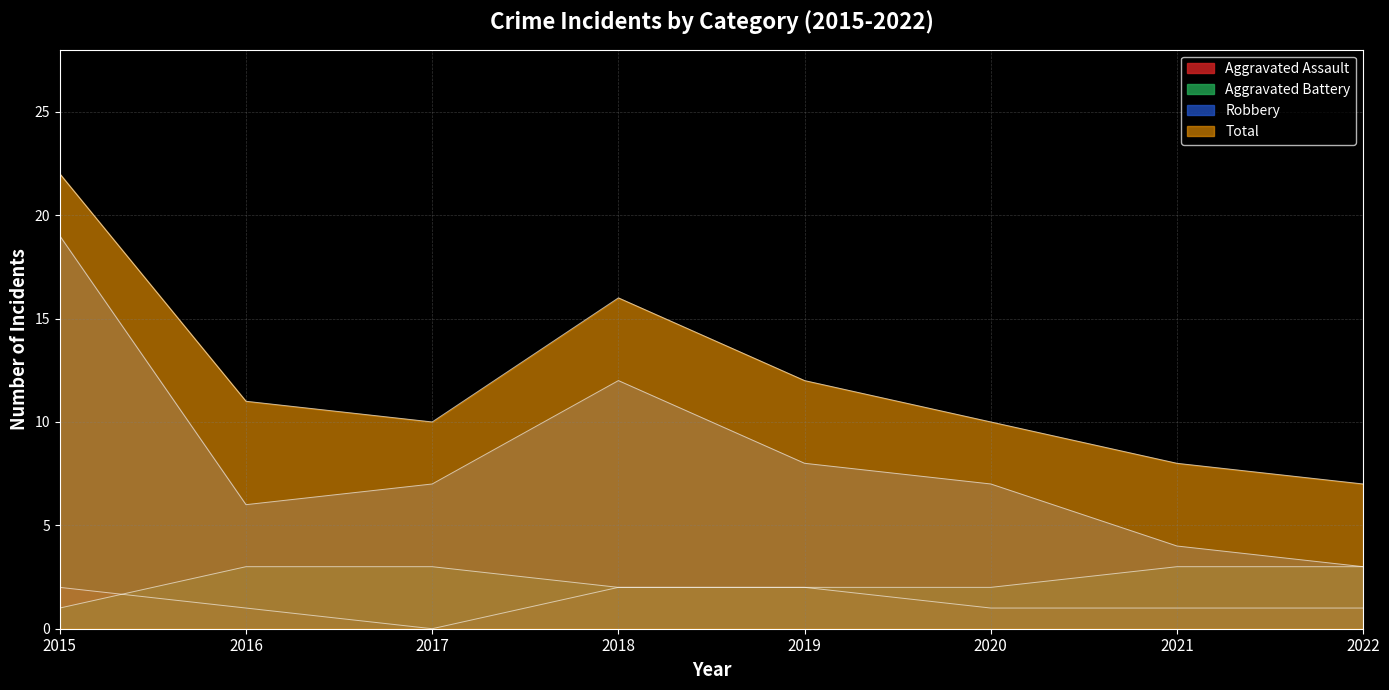

What is the difference between the second highest and second lowest values in the Robbery series?

8